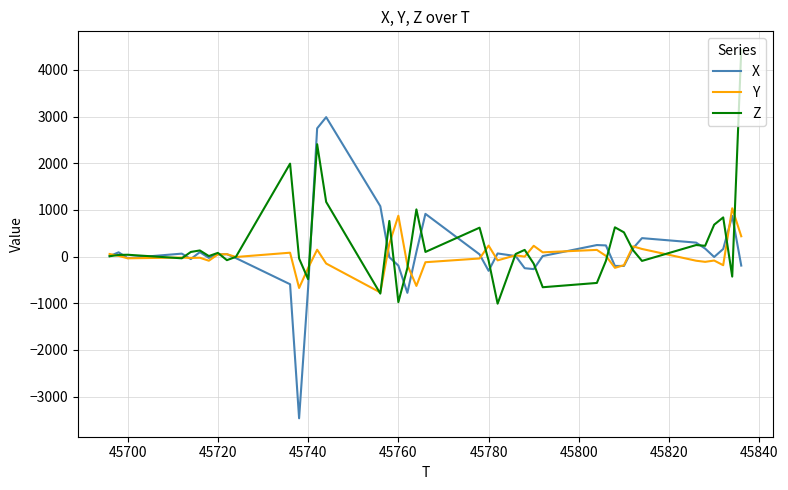

What is the highest value of the X series?

2988